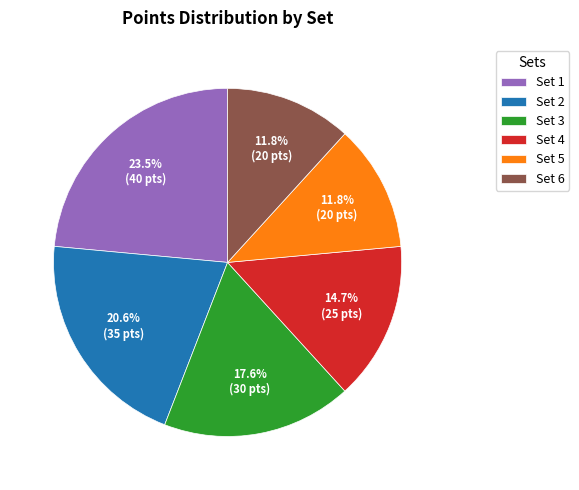

To the nearest percent, what is the average slice percentage?

17%